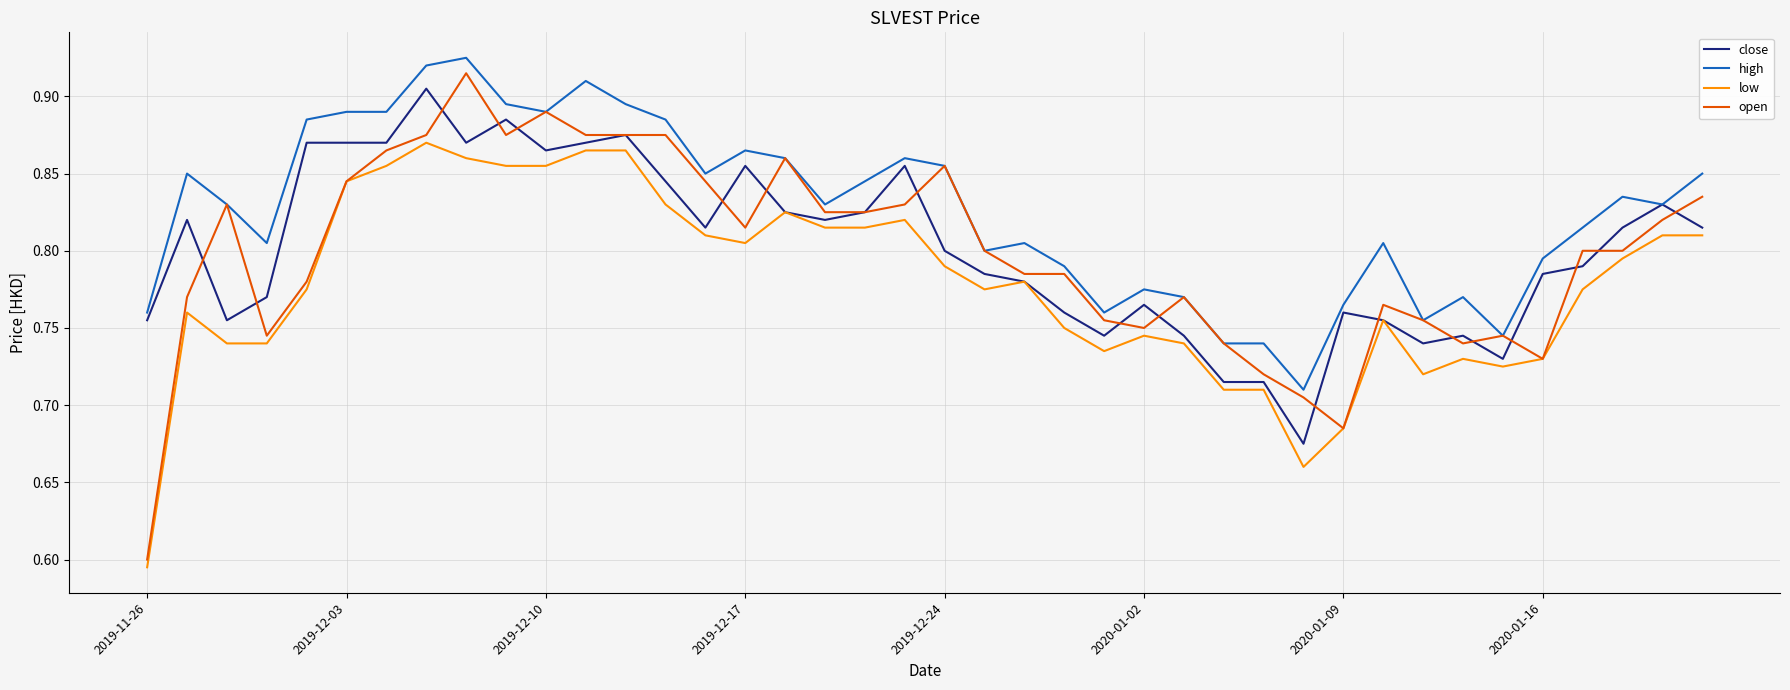

Which series has the largest range (max minus min)?

open